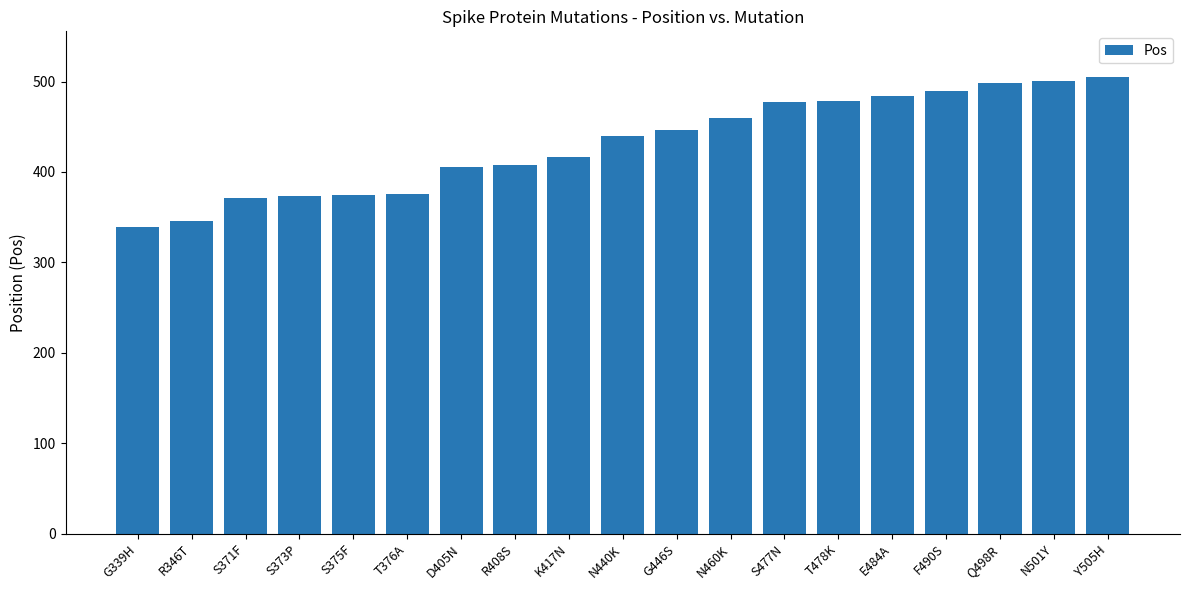

At which category does the chart reach its minimum across all series?

G339H